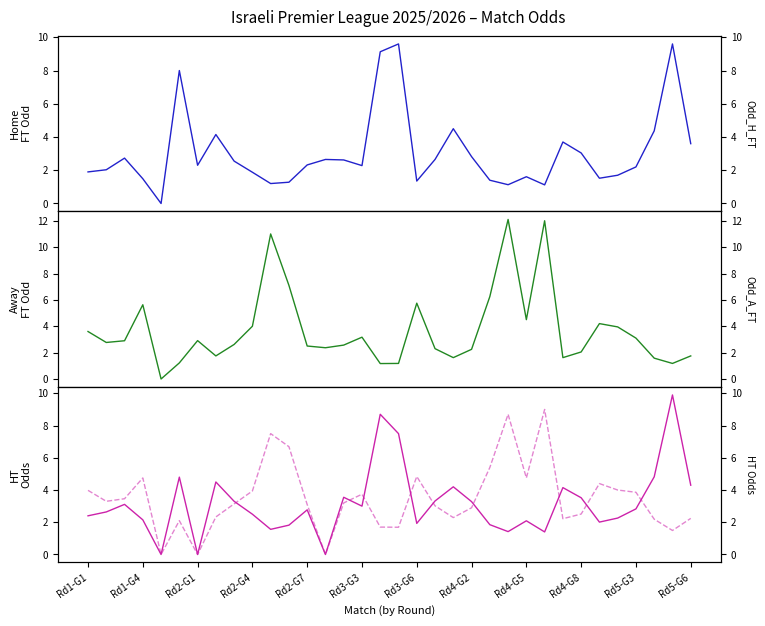

Does the chart display data point markers on the line(s)?

No